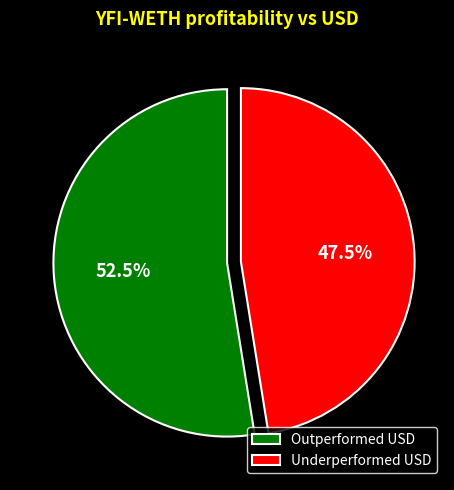

Rank the categories by value from lowest to highest.

Underperformed USD, Outperformed USD